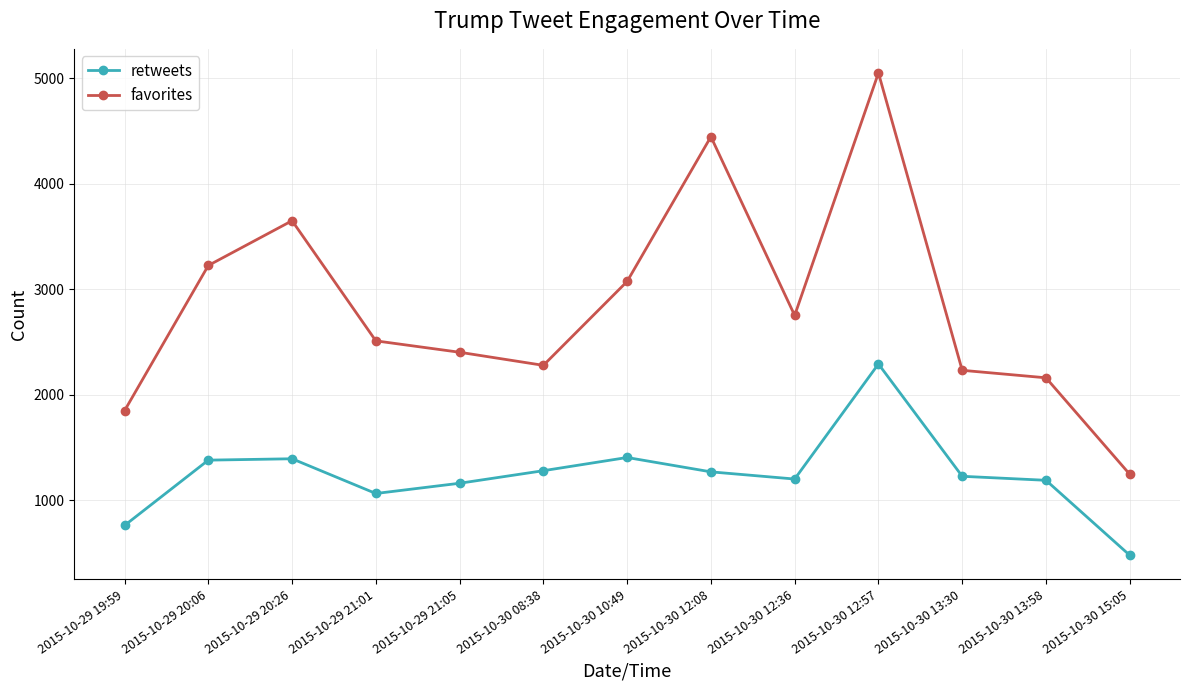

The favorites series shows 2403 at 2015-10-29 21:05. True or false?

True